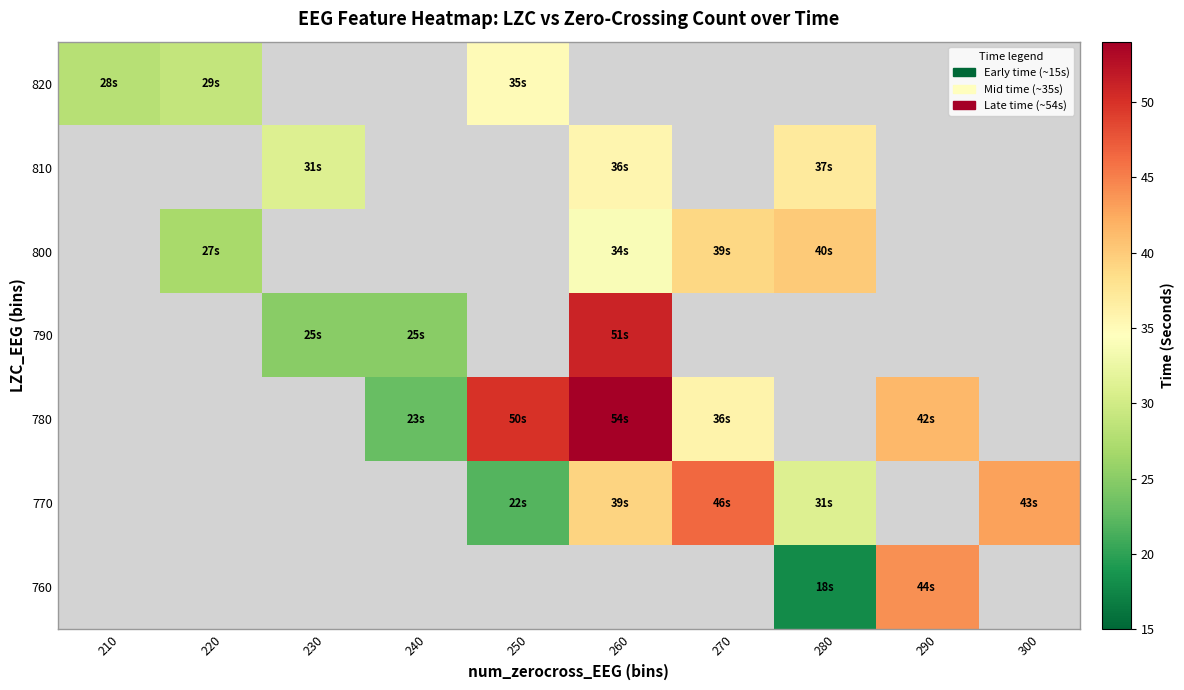

The value of 770 at 300 is 16.0. True or false?

False